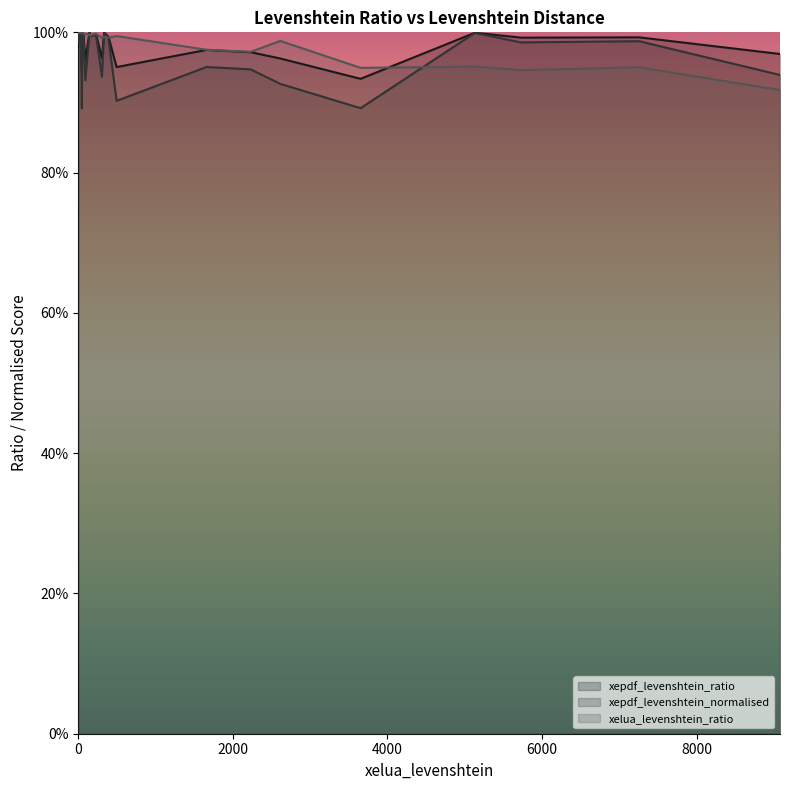

Does the chart display data point markers on the line(s)?

No